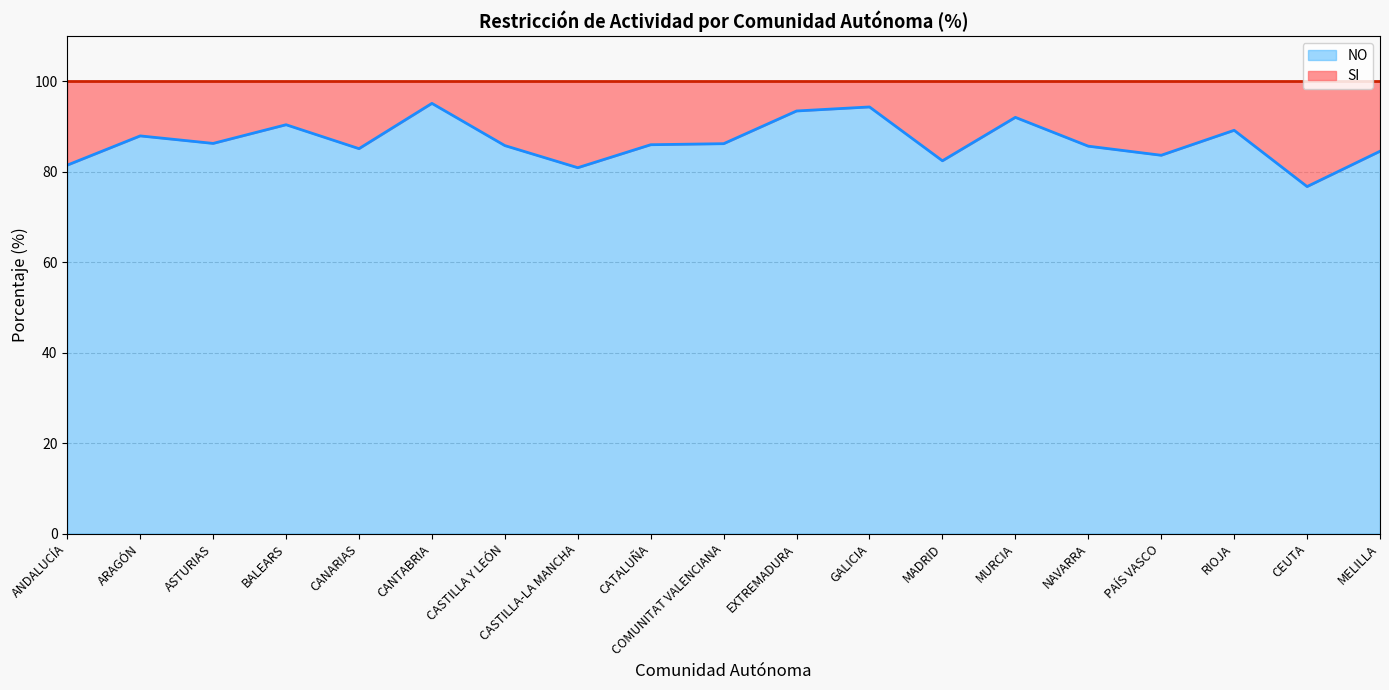

What is the difference between the second highest and minimum values?

17.6